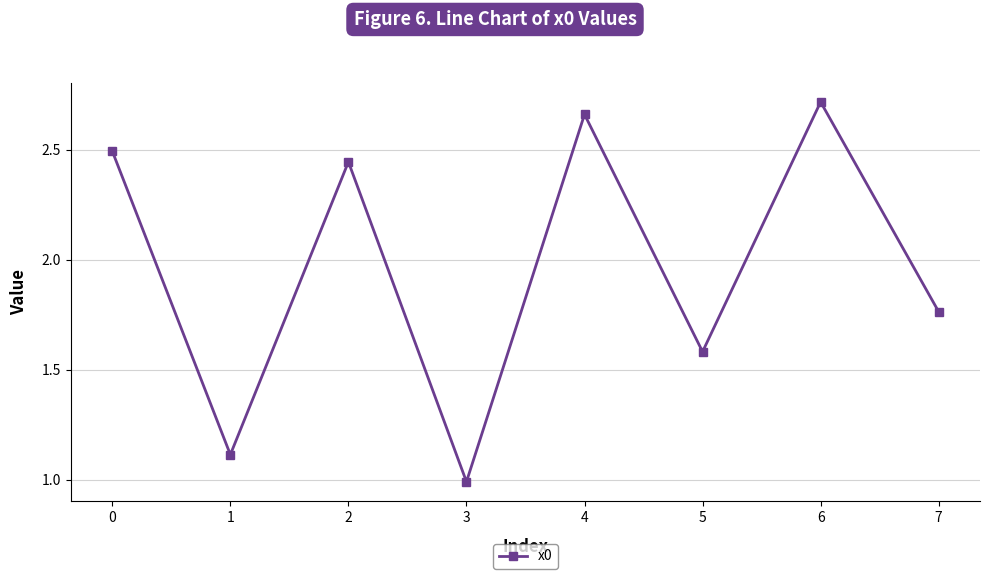

How many lines are shown in the chart?

1